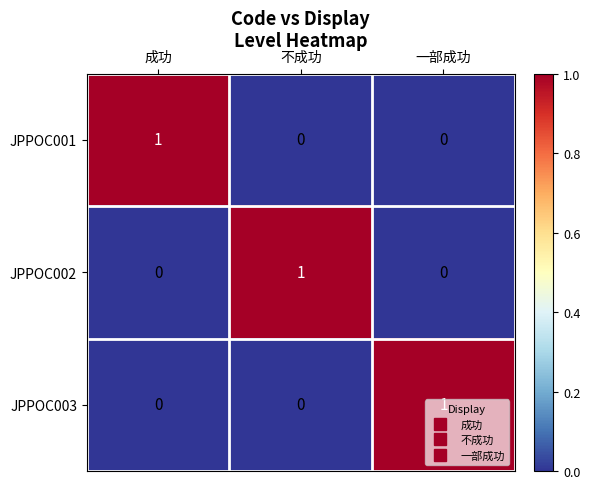

Is it true that JPPOC001 equals 2 at 成功?

False